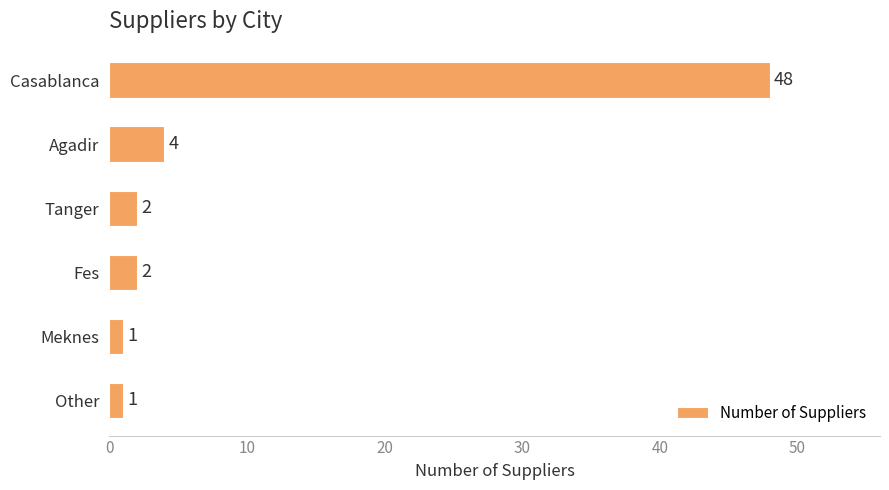

Reading bottom to top, what are all the values shown in this chart?

Other=1	Meknes=1	Fes=2	Tanger=2	Agadir=4	Casablanca=48